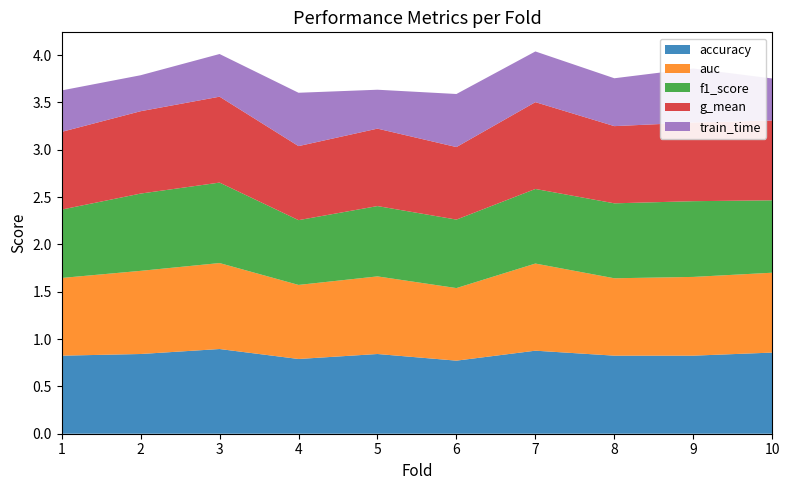

Reading left to right, transcribe all the data shown in this chart.

accuracy: 1=0.8	2=0.8	3=0.9	4=0.8	5=0.8	6=0.8	7=0.9	8=0.8	9=0.8	10=0.9
auc: 1=0.8	2=0.9	3=0.9	4=0.8	5=0.8	6=0.8	7=0.9	8=0.8	9=0.8	10=0.8
f1_score: 1=0.7	2=0.8	3=0.8	4=0.7	5=0.7	6=0.7	7=0.8	8=0.8	9=0.8	10=0.8
g_mean: 1=0.8	2=0.9	3=0.9	4=0.8	5=0.8	6=0.8	7=0.9	8=0.8	9=0.8	10=0.8
train_time: 1=0.4	2=0.4	3=0.5	4=0.6	5=0.4	6=0.6	7=0.5	8=0.5	9=0.6	10=0.4